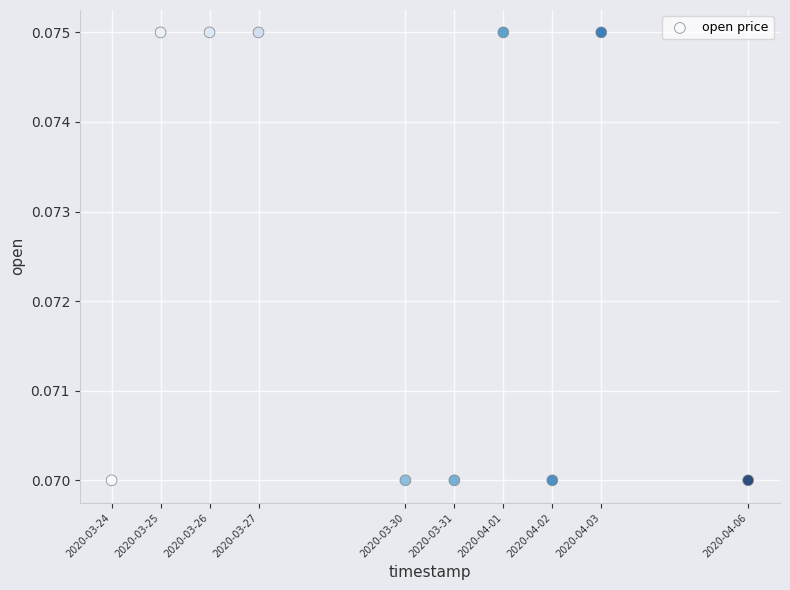

What is the range of X values (max minus min)?

1123200.0